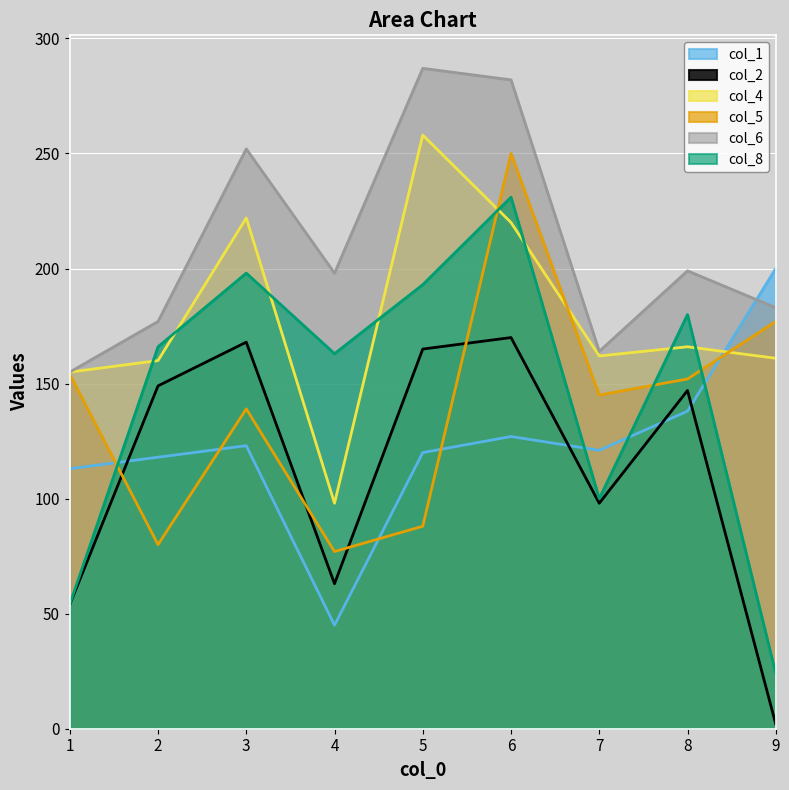

What is the total value across all series at 1?

685